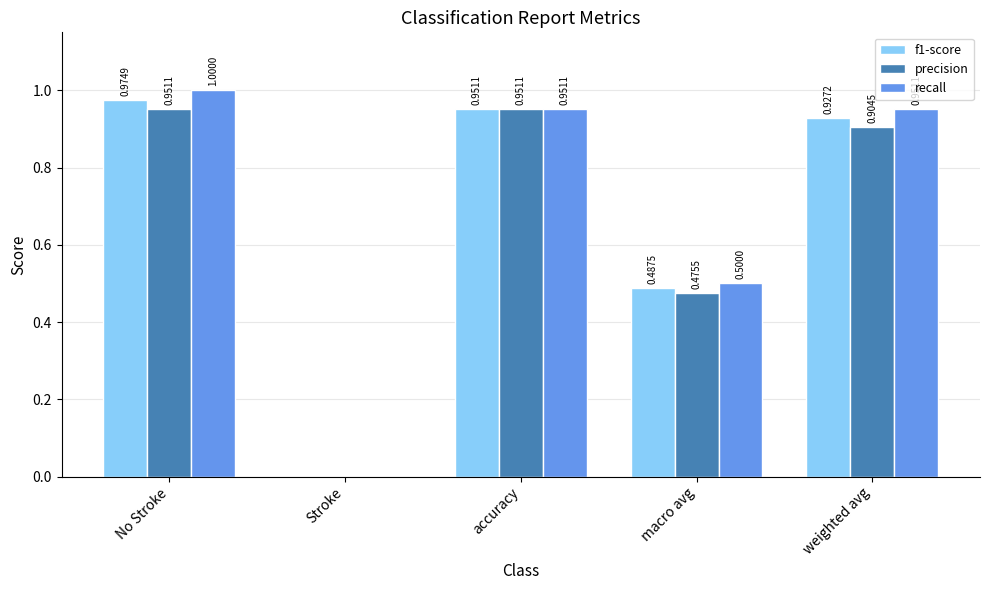

Which series changed the most between accuracy and weighted avg?

precision